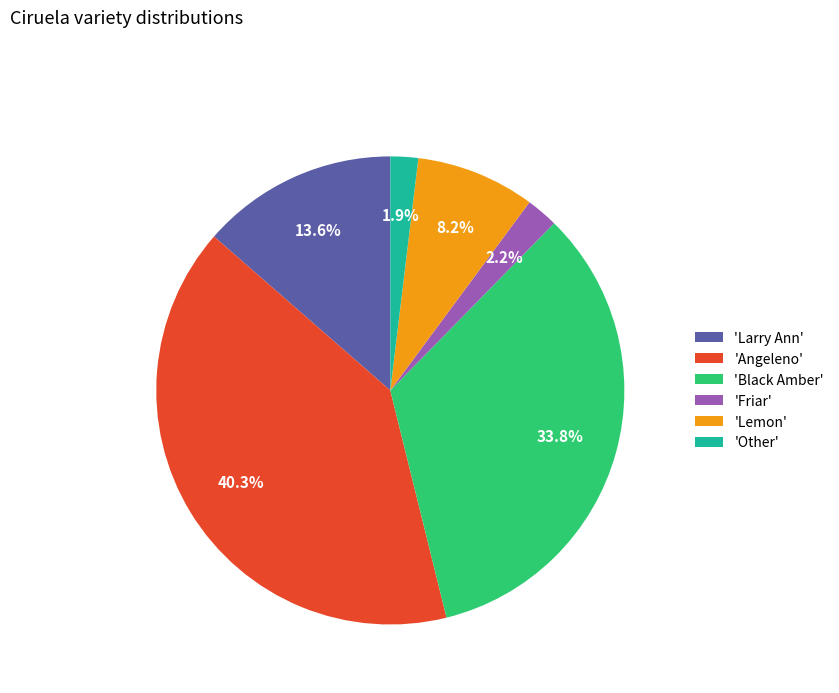

To the nearest percent, what is the average slice percentage?

17%